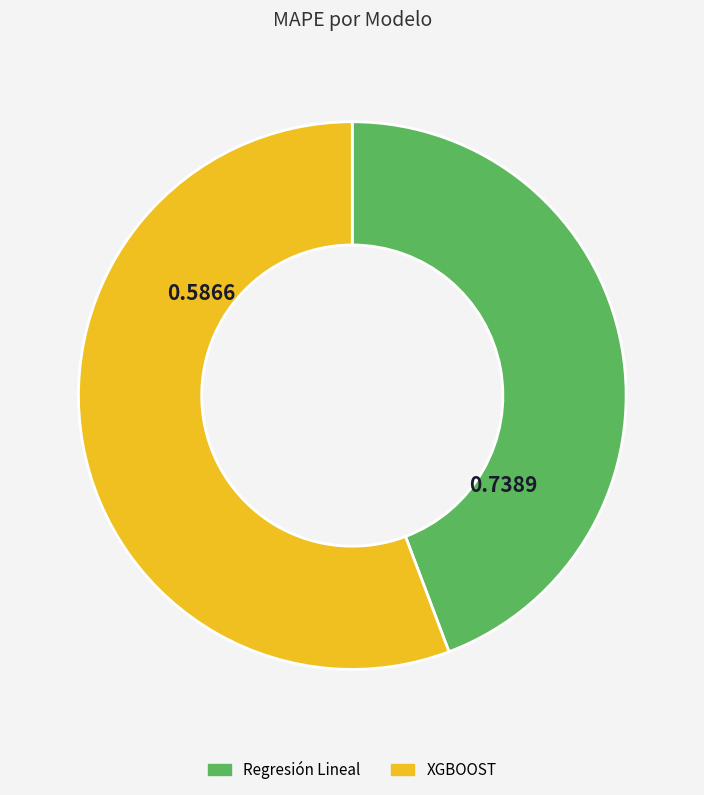

Rank the categories by value from highest to lowest.

XGBOOST, Regresión Lineal